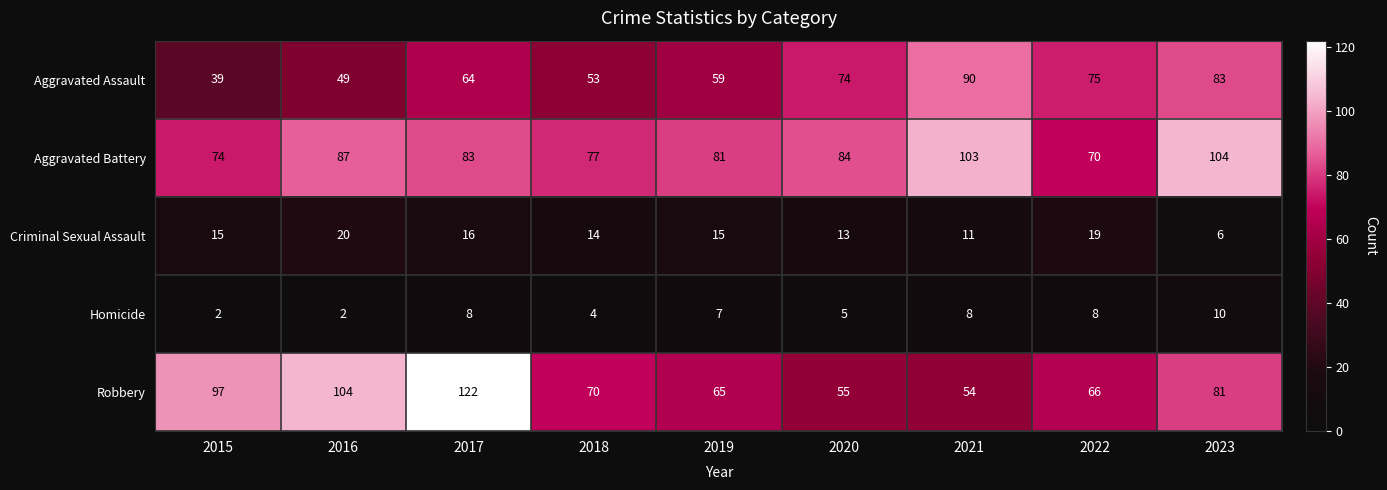

At which category is the sum across all series the highest?

2017